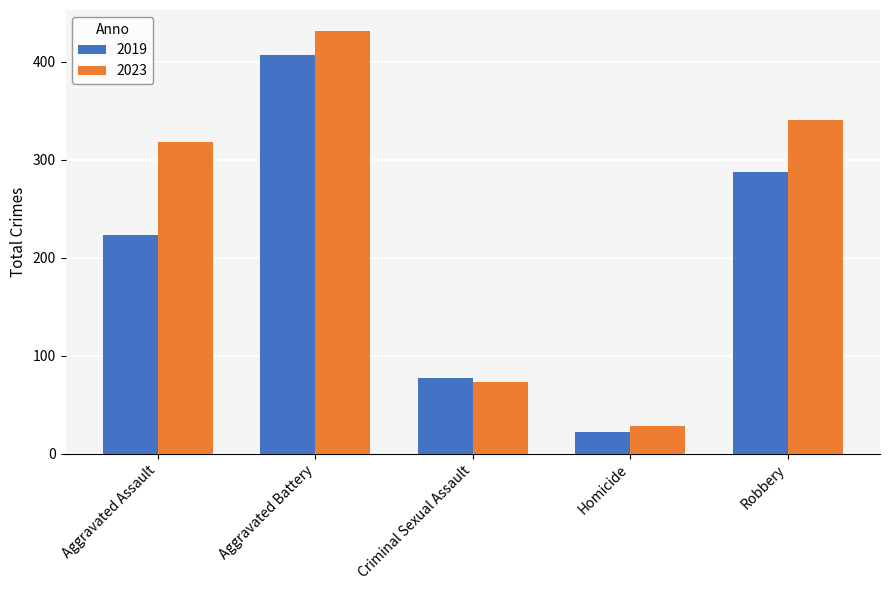

What position from the left is Robbery?

5